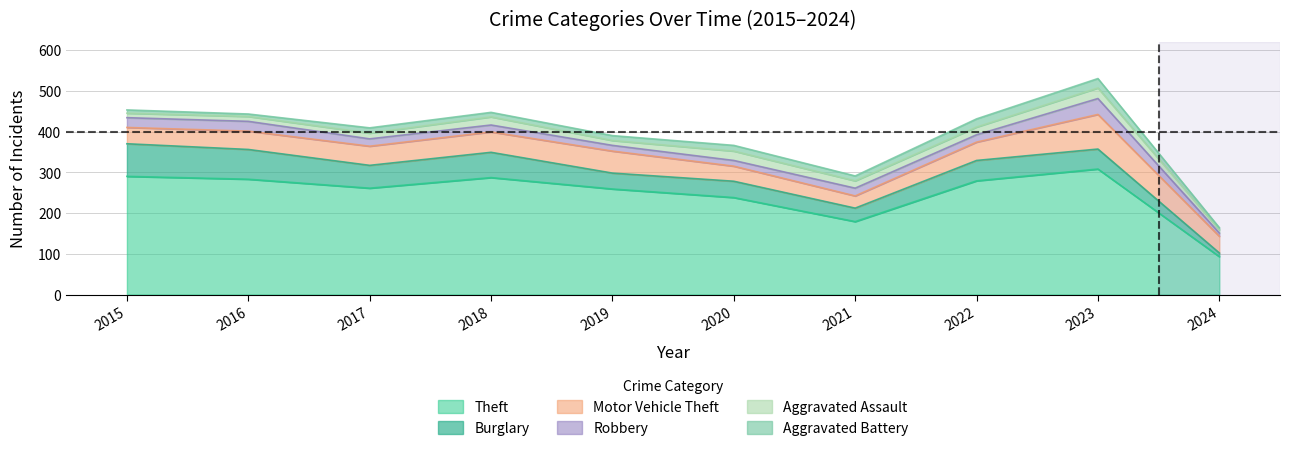

How many interior local valleys does the Theft series have?

2